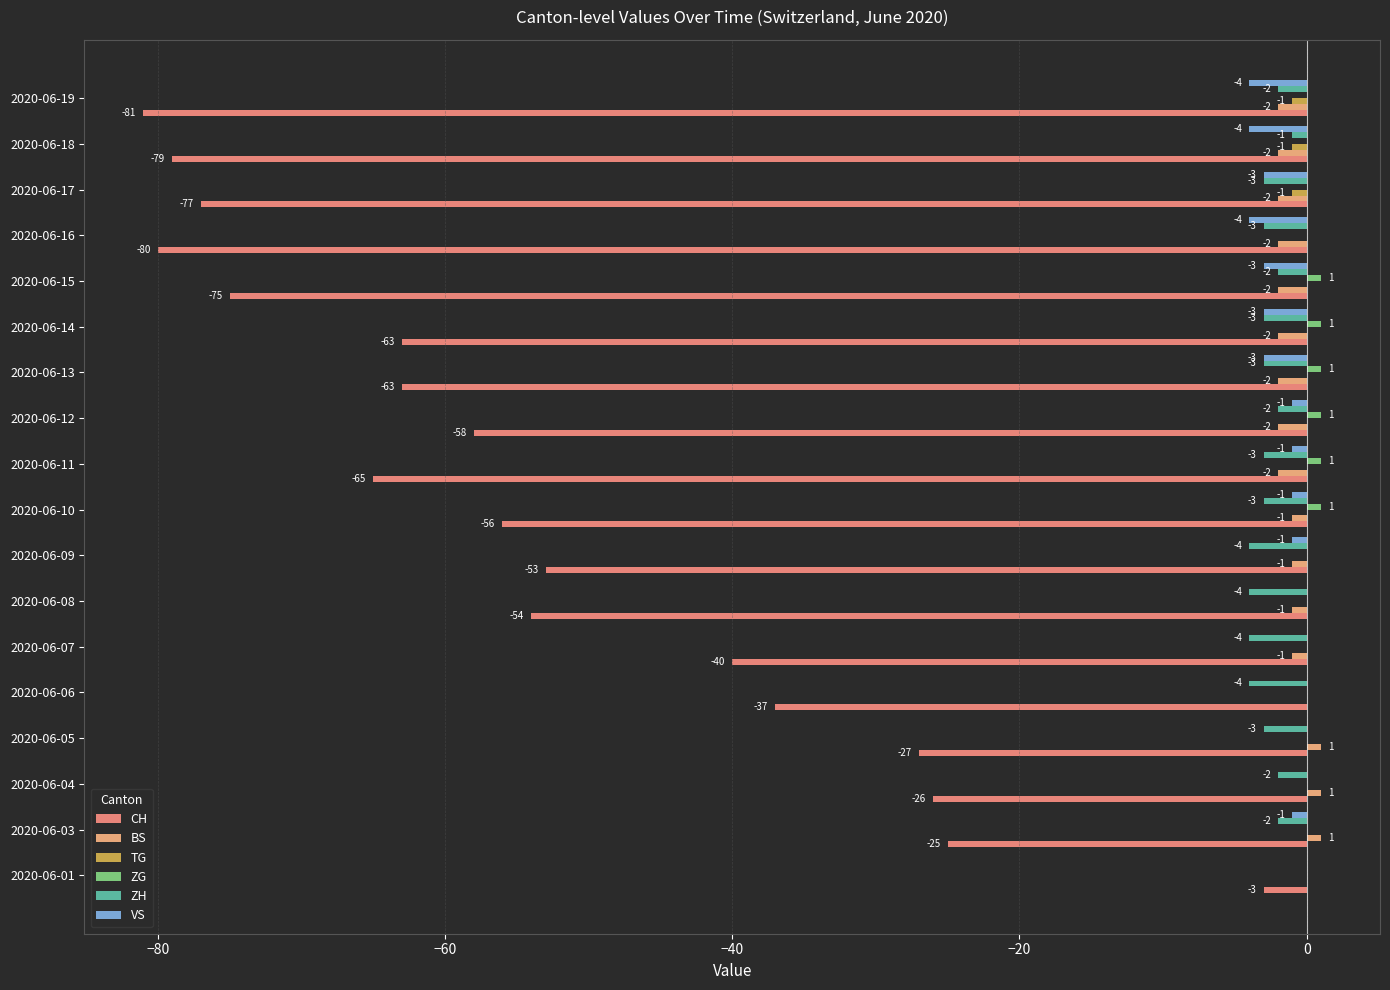

At which category is the sum across all series the highest?

2020-06-01